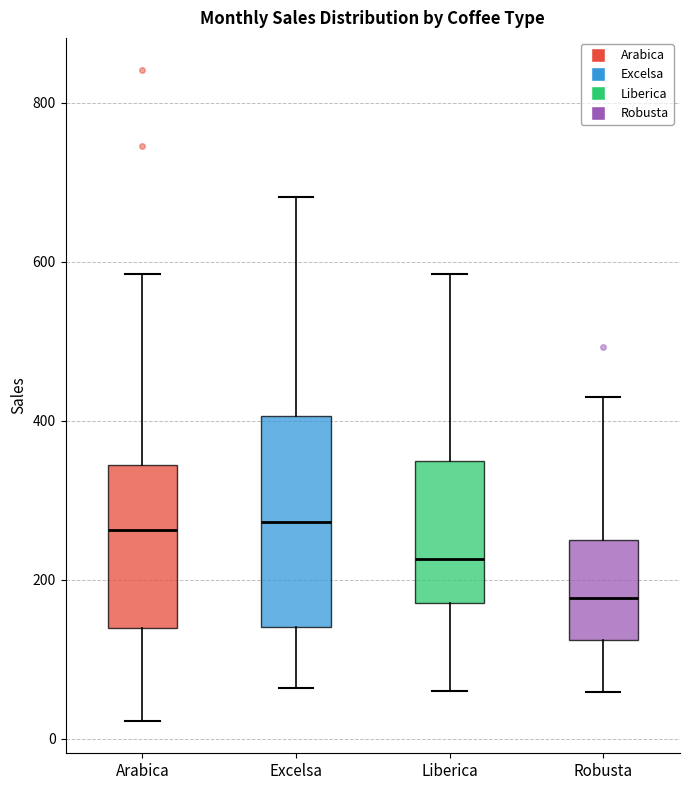

Reading left to right, transcribe this box plot: for each box, give where its median line is, the range the box spans, and where its two whiskers end, as read against the y-axis. The values are not printed on the chart, so give them approximately, as read against the axis.

Arabica: median 260, box 140 to 340, whiskers 20 to 580
Excelsa: median 280, box 140 to 400, whiskers 60 to 680
Liberica: median 220, box 180 to 340, whiskers 60 to 580
Robusta: median 180, box 120 to 240, whiskers 60 to 420